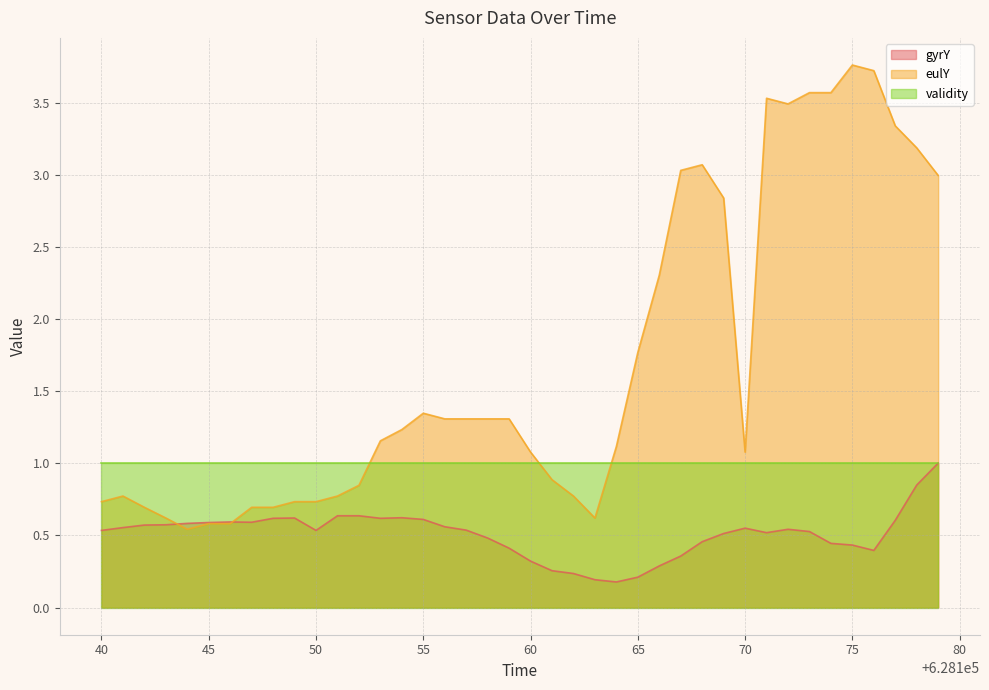

What are all the series names shown in the legend?

gyrY, eulY, validity